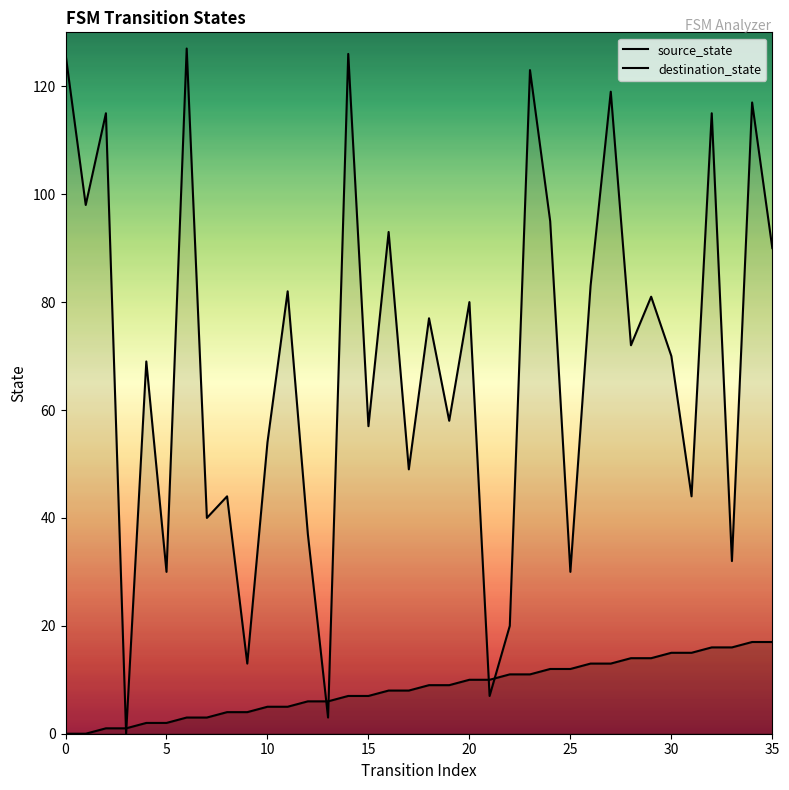

What are all the series names shown in the legend?

source_state, destination_state